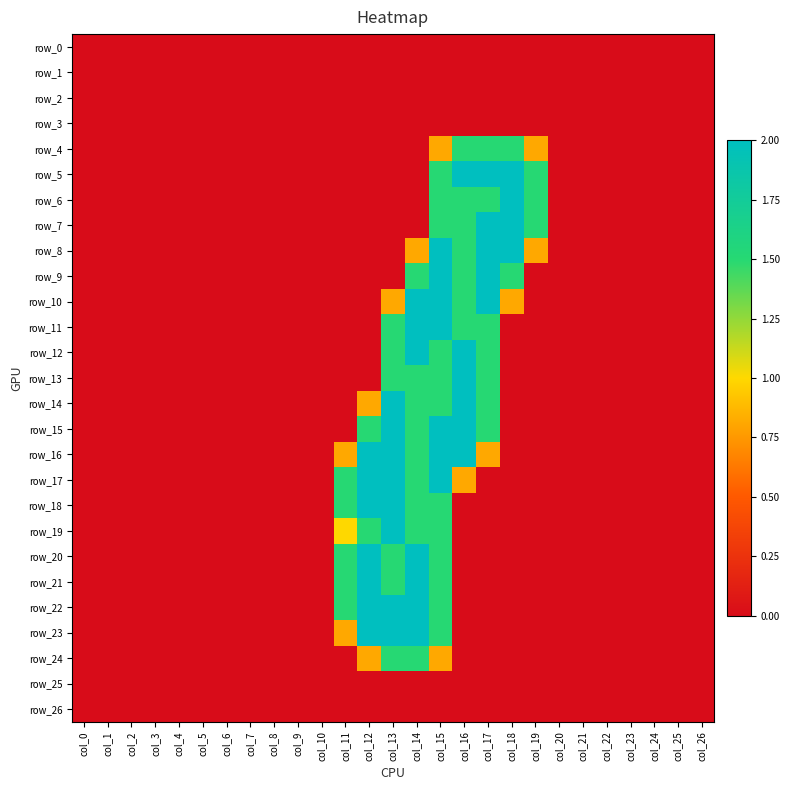

What is the greatest value displayed?

2.0